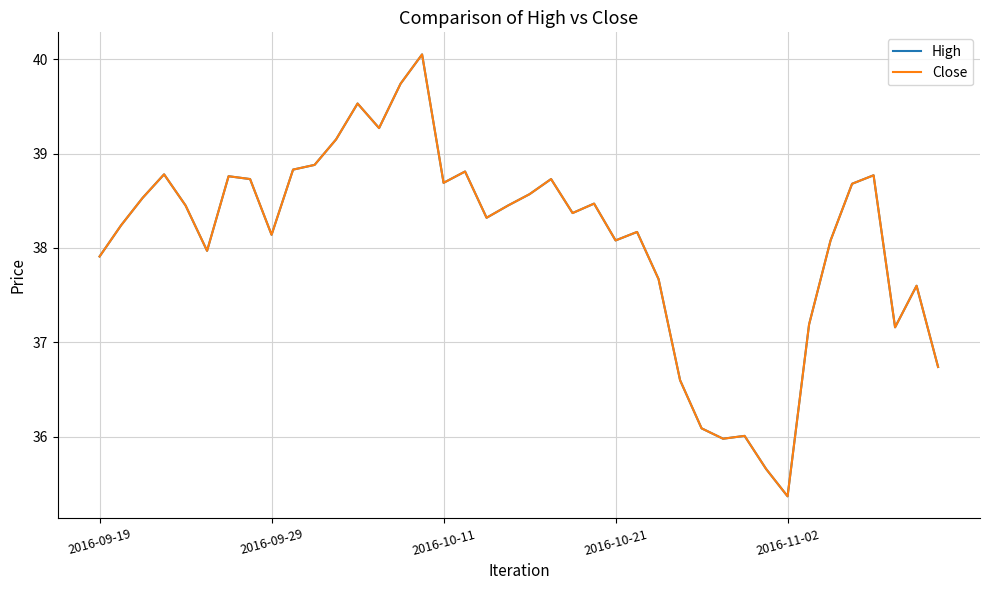

Reading left to right, transcribe all the data shown in this chart.

High: 37.9	38.2	38.5	38.8	38.5	38.0	38.8	38.7	38.1	38.8	38.9	39.2	39.5	39.3	39.7	40.0	38.7	38.8	38.3	38.5	38.6	38.7	38.4	38.5	38.1	38.2	37.7	36.6	36.1	36.0	36.0	35.7	35.4	37.2	38.1	38.7	38.8	37.2	37.6	36.7
Close: 37.9	38.2	38.5	38.8	38.5	38.0	38.8	38.7	38.1	38.8	38.9	39.2	39.5	39.3	39.7	40.0	38.7	38.8	38.3	38.5	38.6	38.7	38.4	38.5	38.1	38.2	37.7	36.6	36.1	36.0	36.0	35.7	35.4	37.2	38.1	38.7	38.8	37.2	37.6	36.7